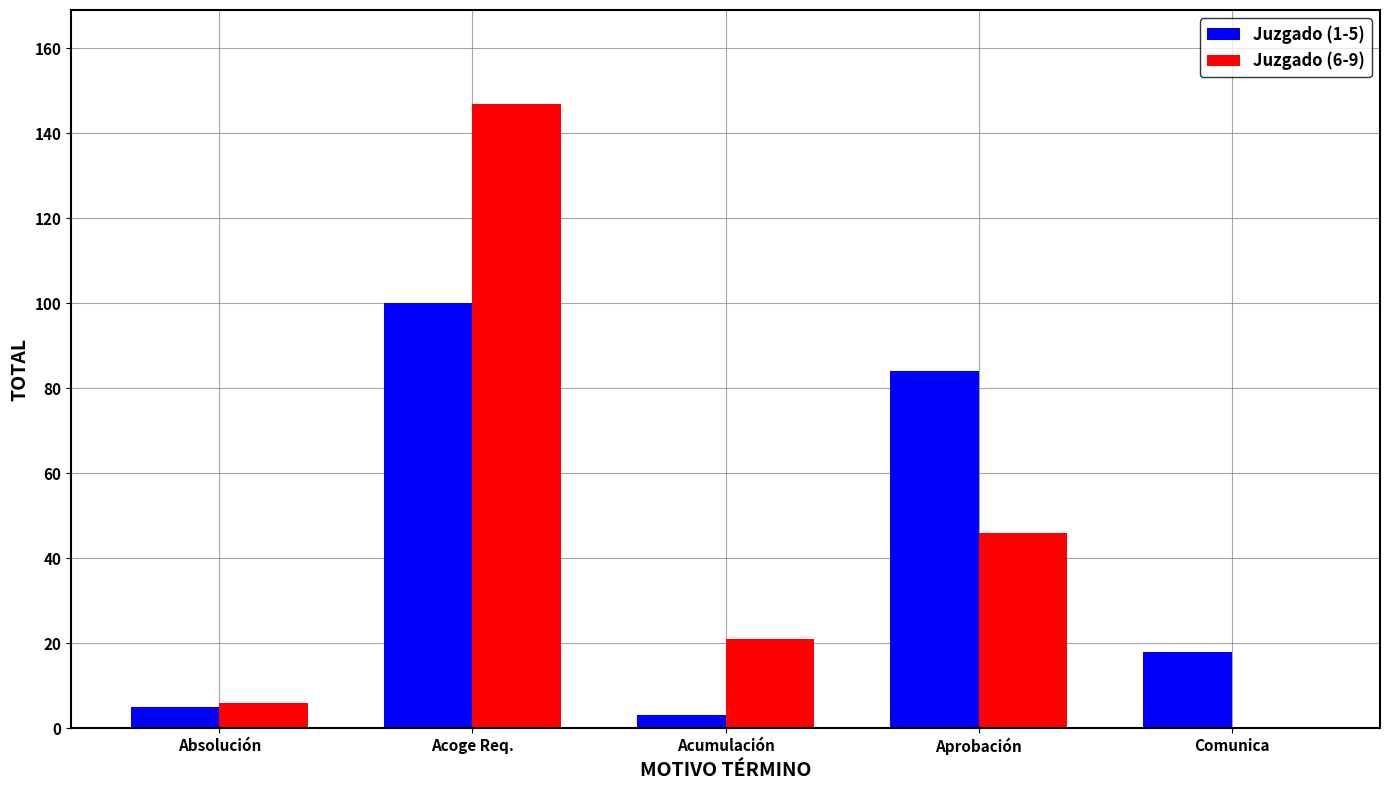

Between Acoge Req. and Aprobación, which series saw the biggest shift?

Juzgado (6-9)